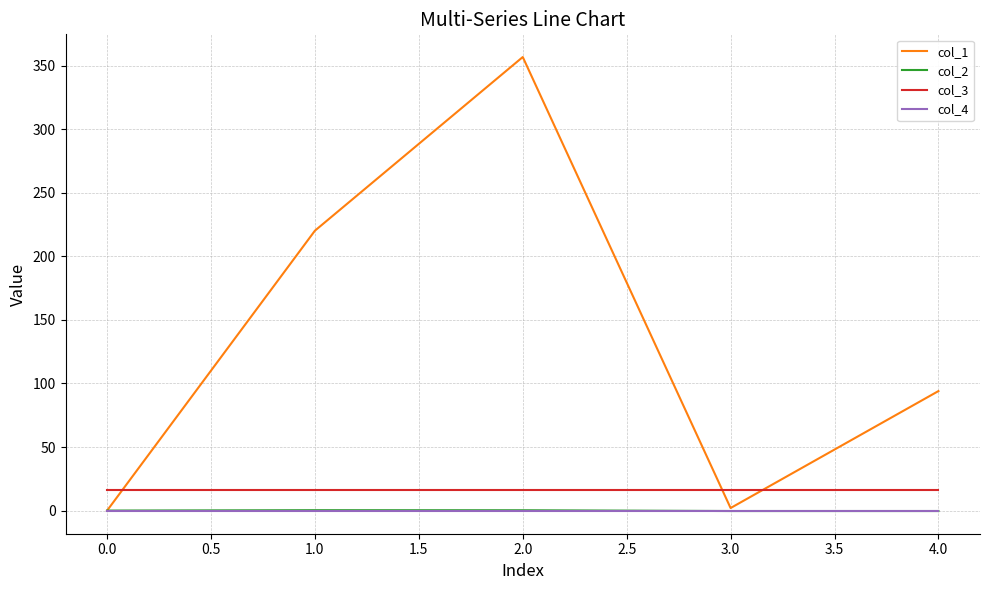

What is the maximum value for col_1?

356.9